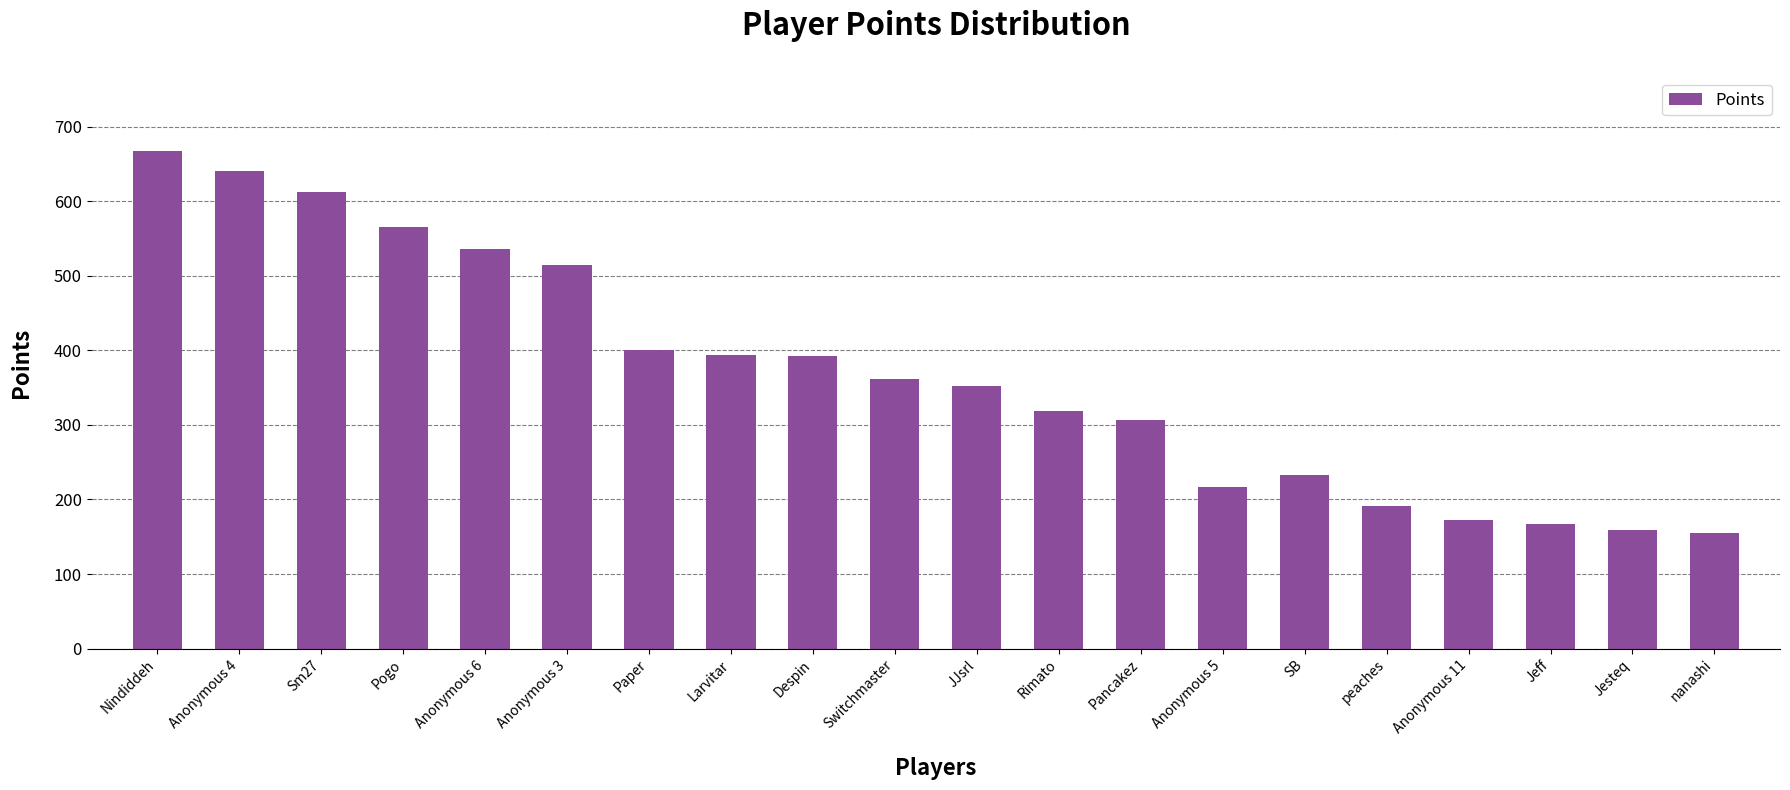

What is the smallest value displayed?

155